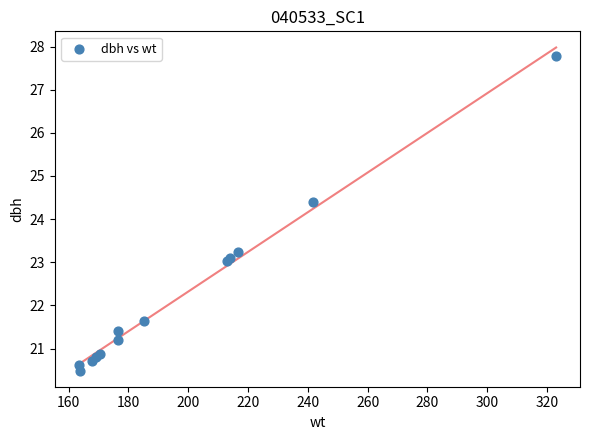

What Y value in the scatter plot is closest to 24?

24.4